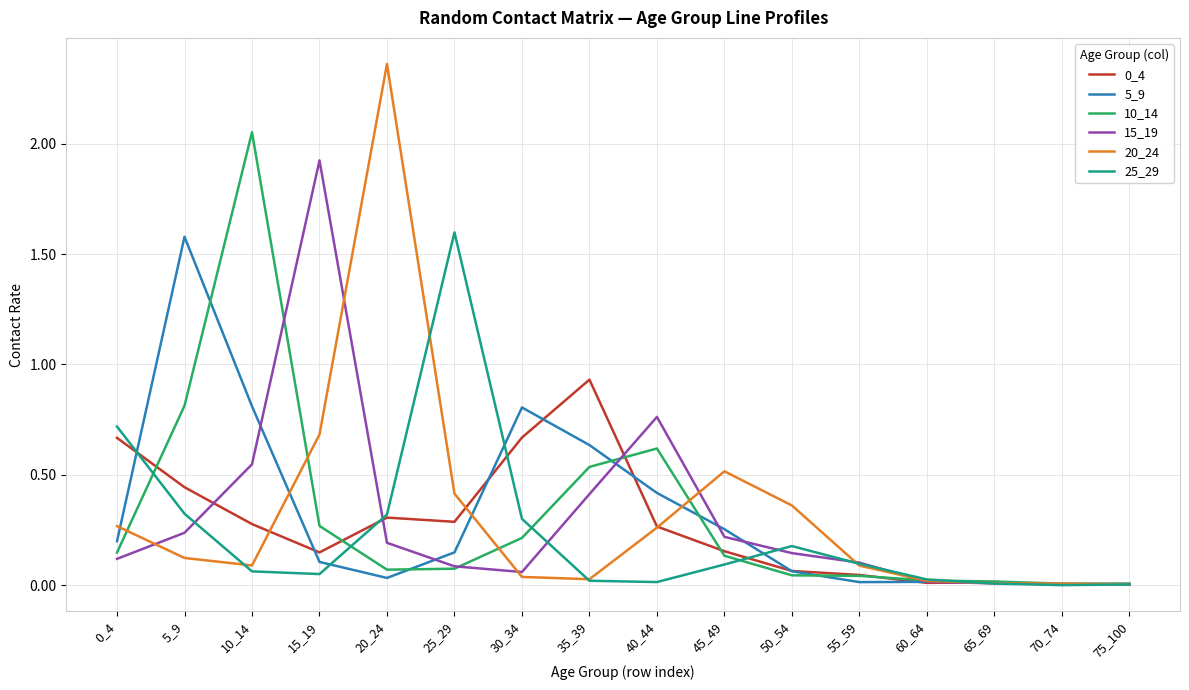

Is it true that 25_29 equals 0.3 at 0_4?

False